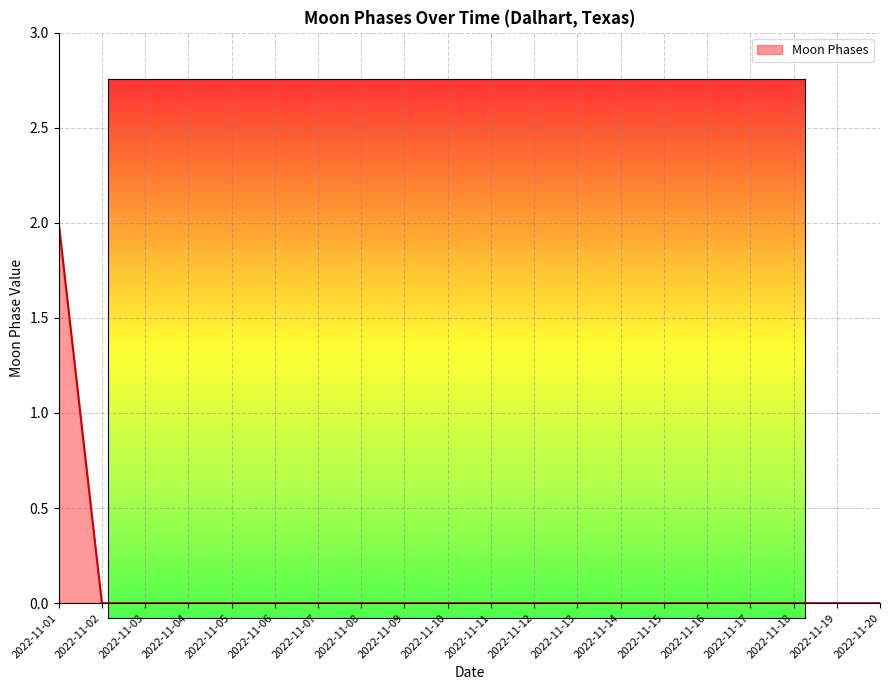

At which category does the chart reach its peak across all series?

2022-11-01